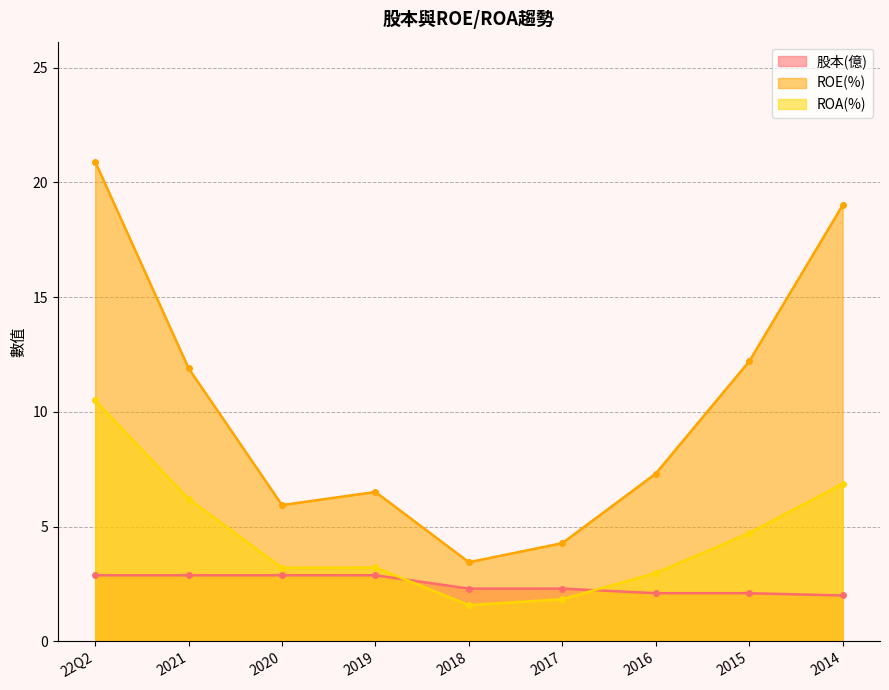

At which category does the chart reach its minimum across all series?

2018